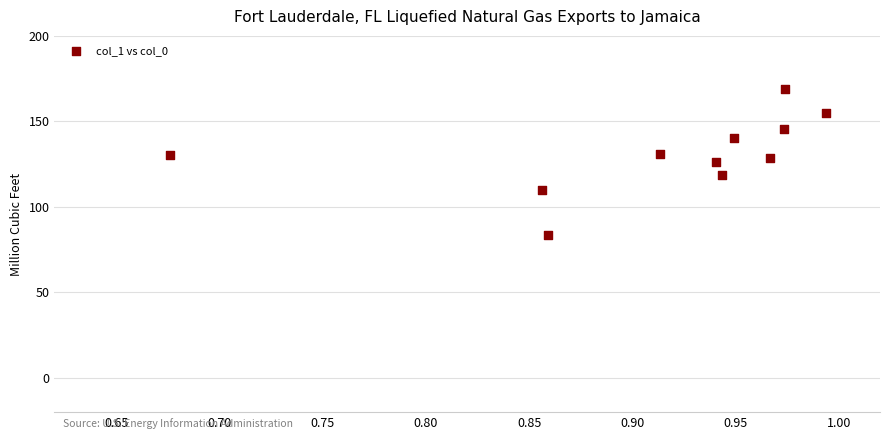

What is the average X value?

0.9